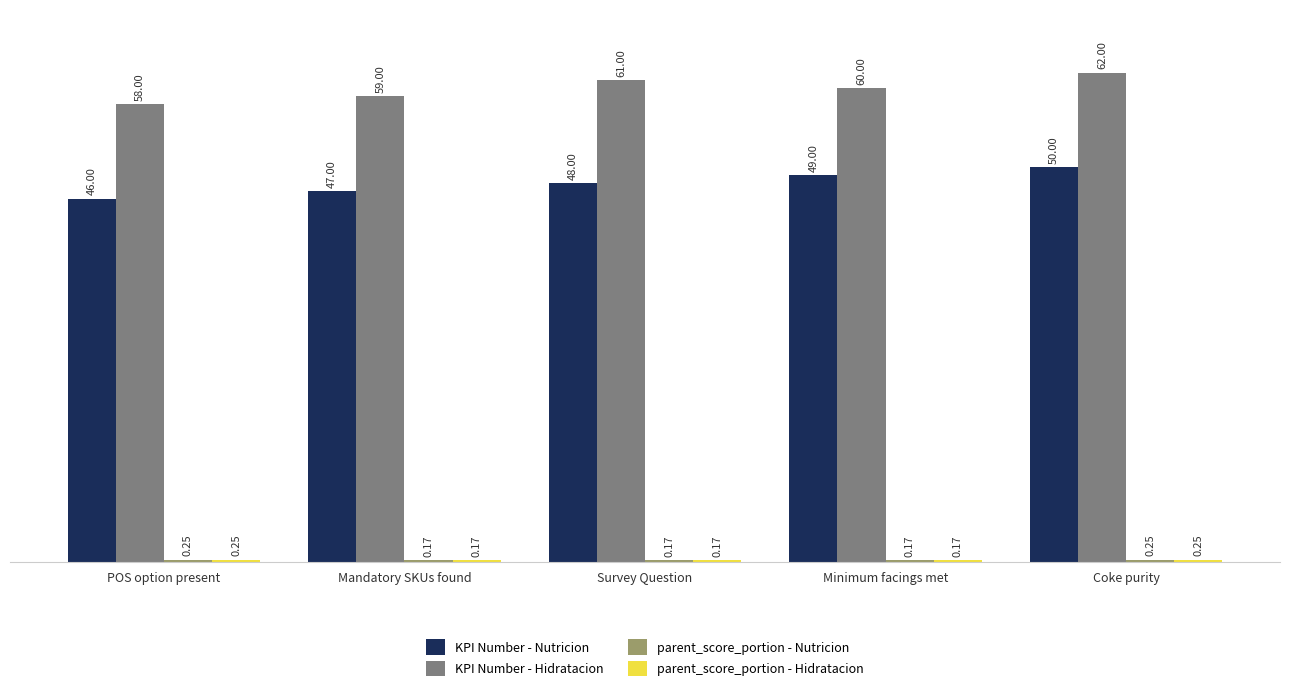

At which category is the sum across all series the highest?

Coke purity